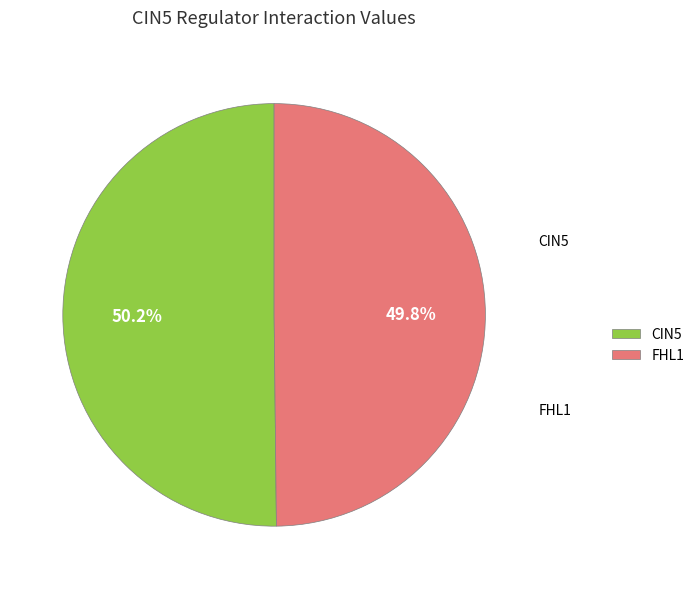

Does any single category account for the majority?

Yes